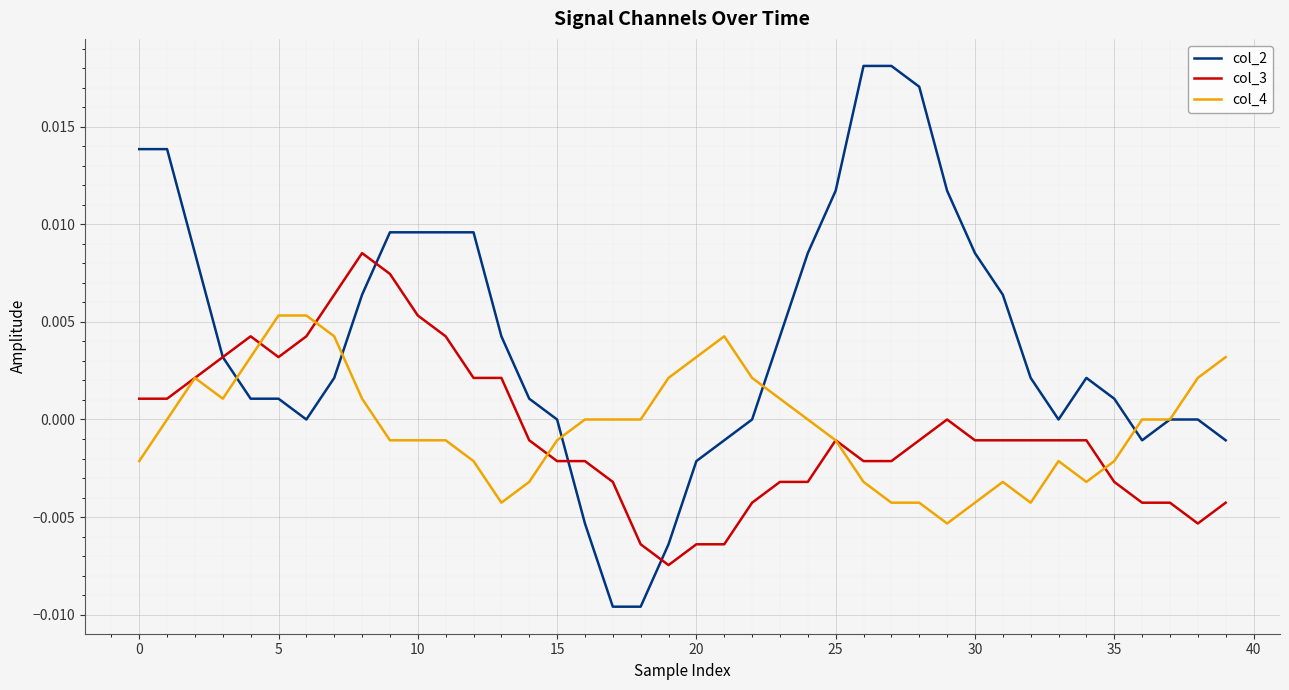

Count the number of categories in the chart.

40